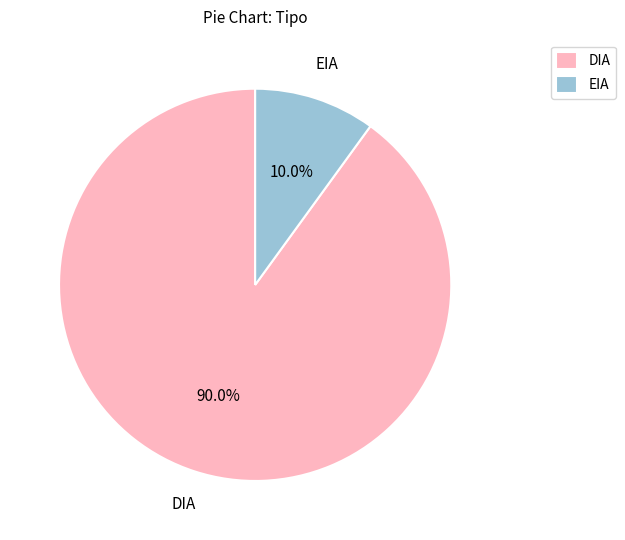

To the nearest percent, what portion does DIA represent?

90%